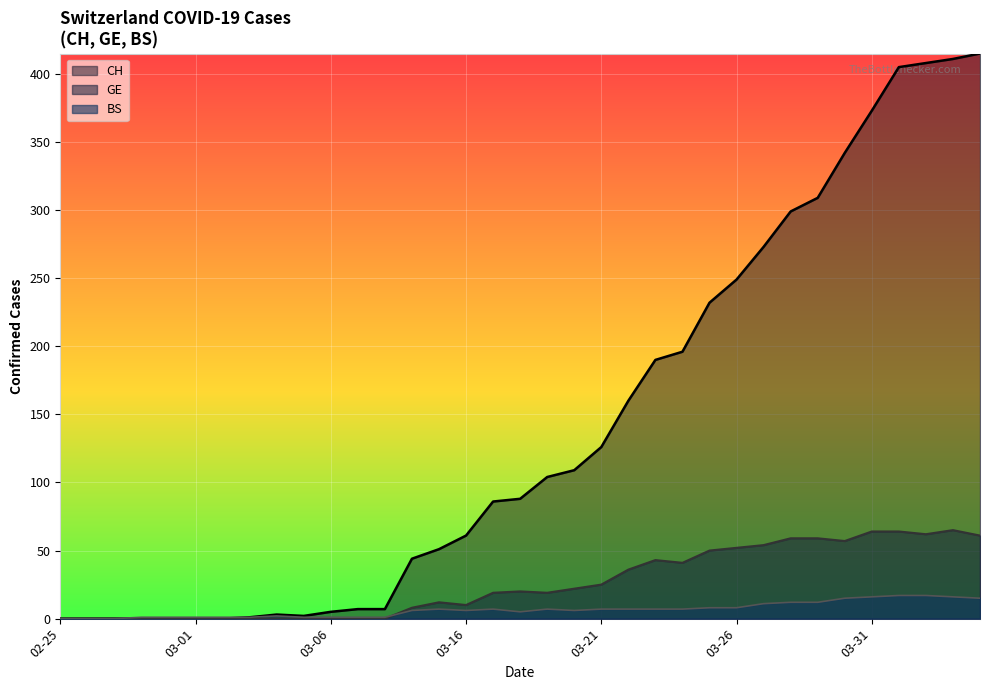

At which label is GE closest to 32?

2020-03-22